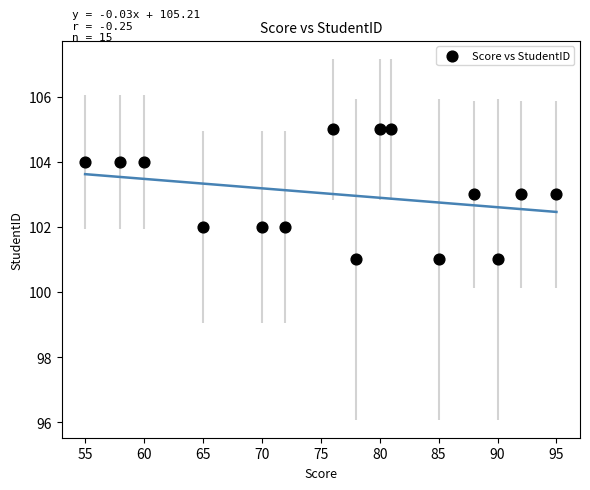

What is the range of Y values (max minus min)?

4